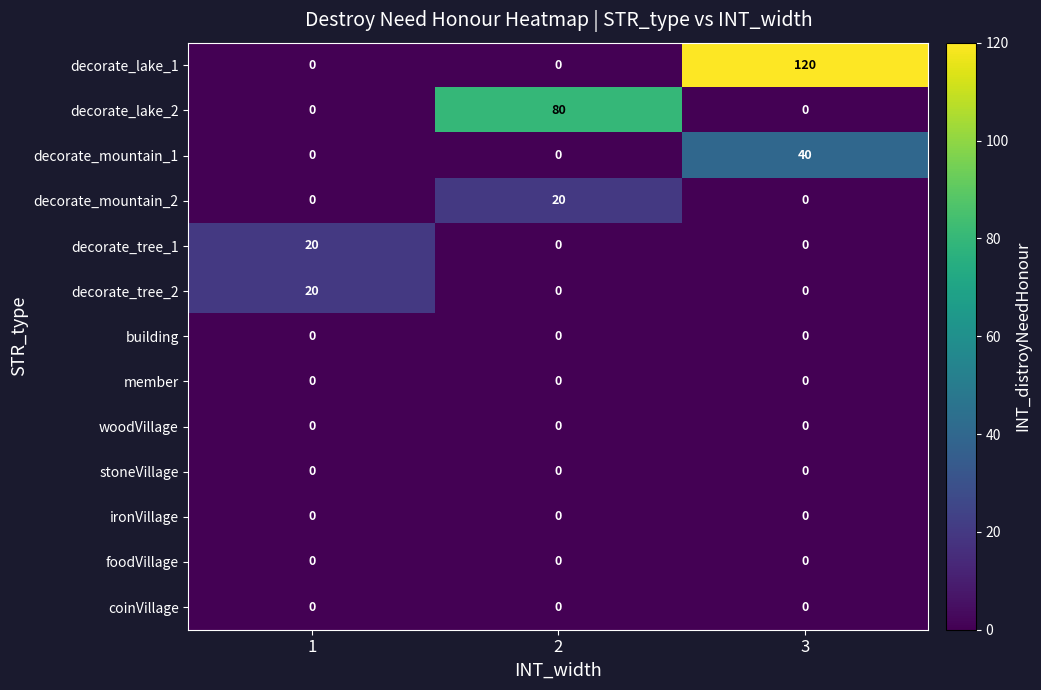

At how many categories does at least one series exceed 96?

1